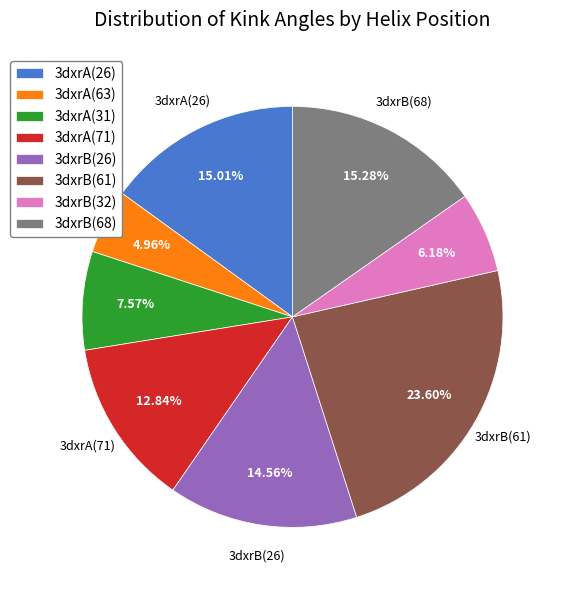

What is the ratio of the value at 3dxrB(68) to the value at 3dxrB(32)?

2.5